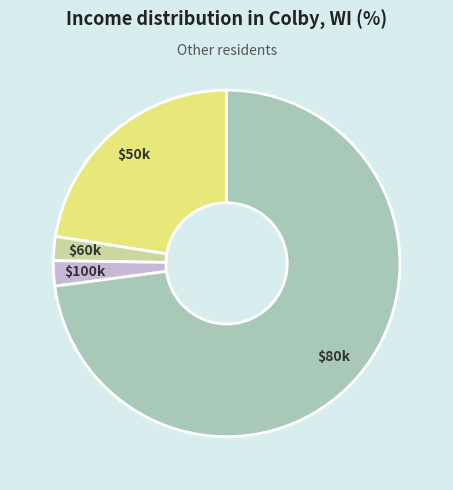

Which slice is the largest?

$80k